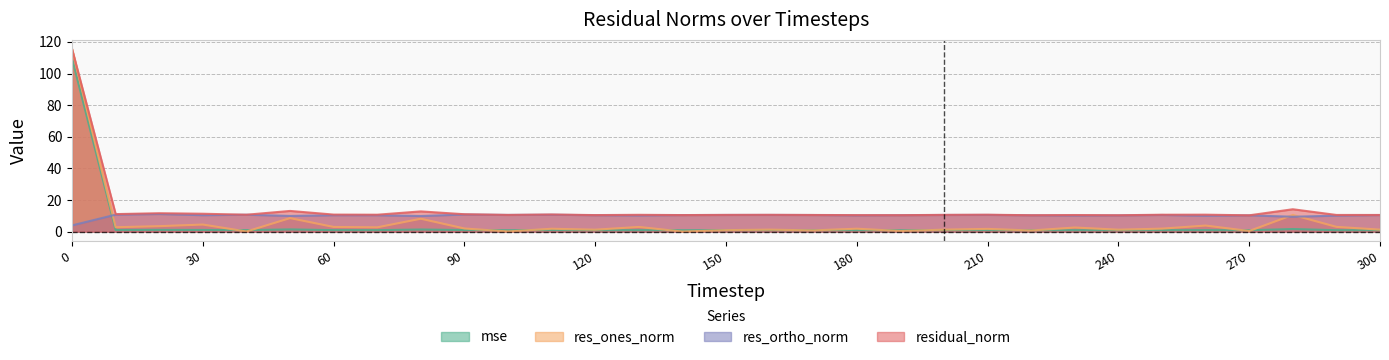

How many lines are shown in the chart?

4